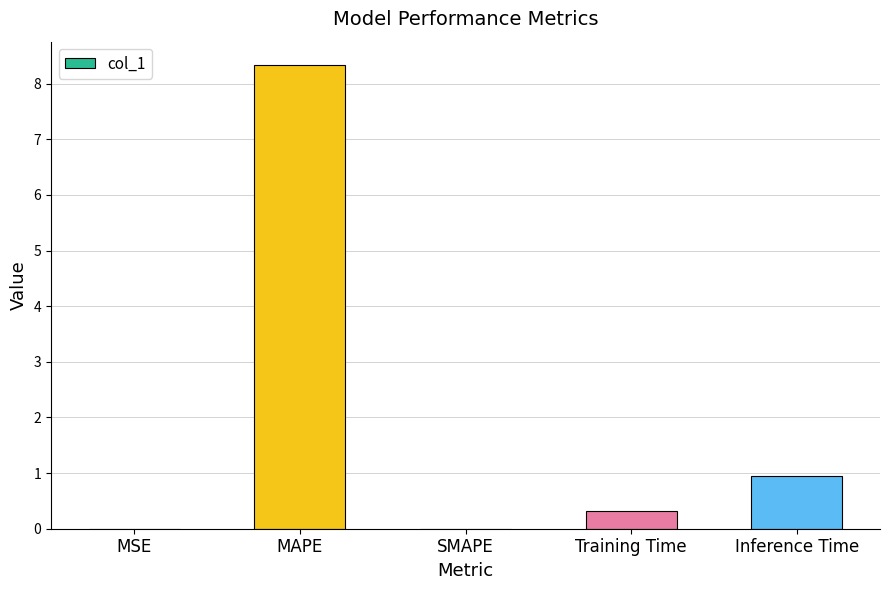

What is the sum of all values?

9.6